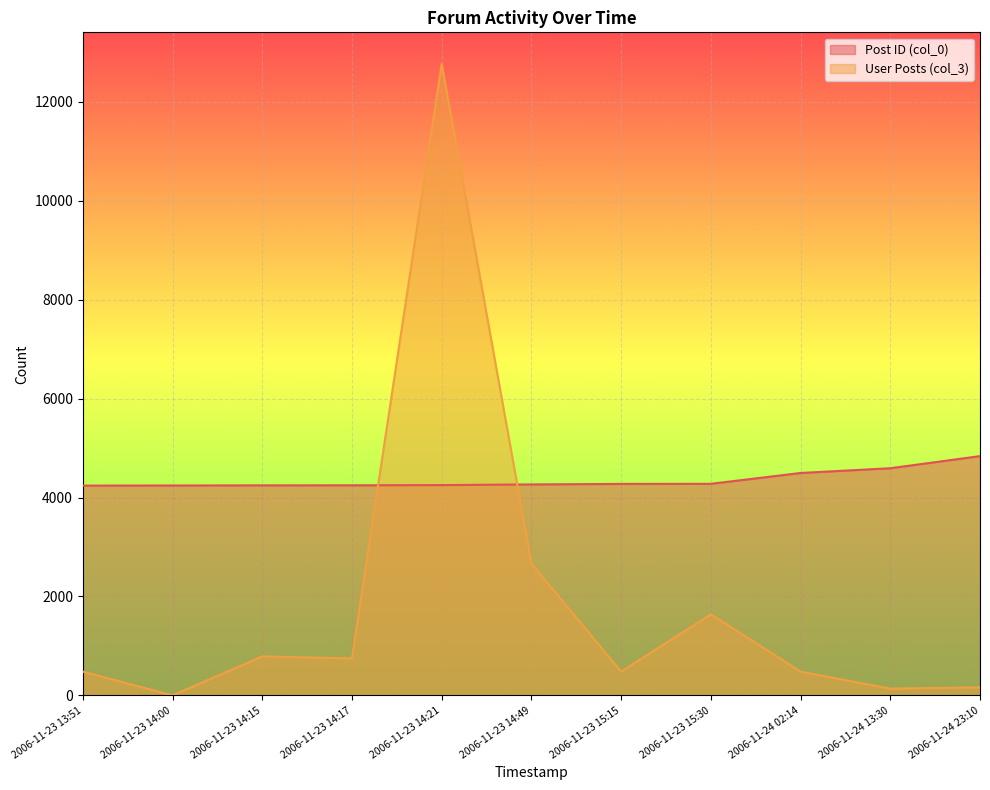

Where is User Posts (col_3) nearest to the value 6383?

2006-11-23 14:49